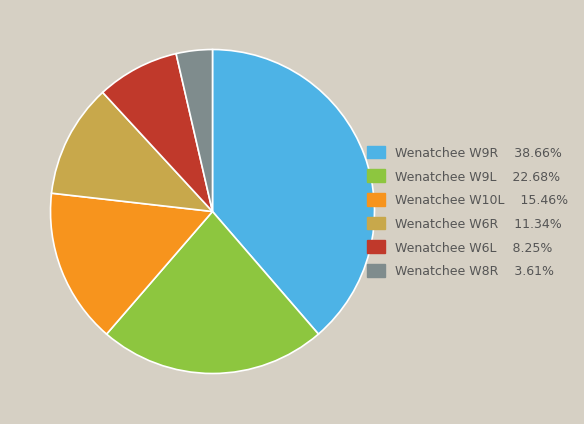

Which category has the biggest portion of the pie?

Wenatchee W9R